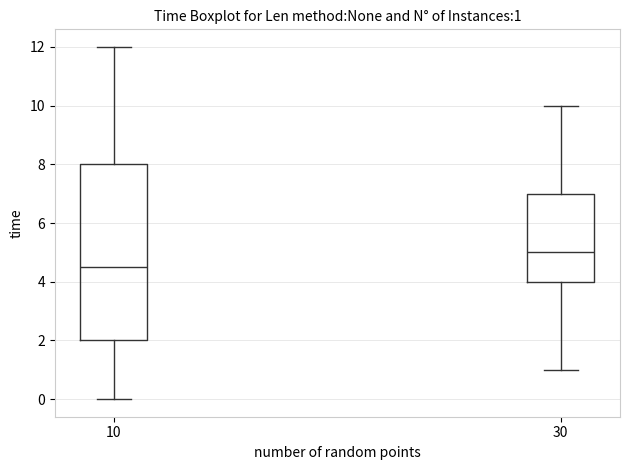

Comparing the boxes themselves (not the whiskers), which one is the tallest?

10